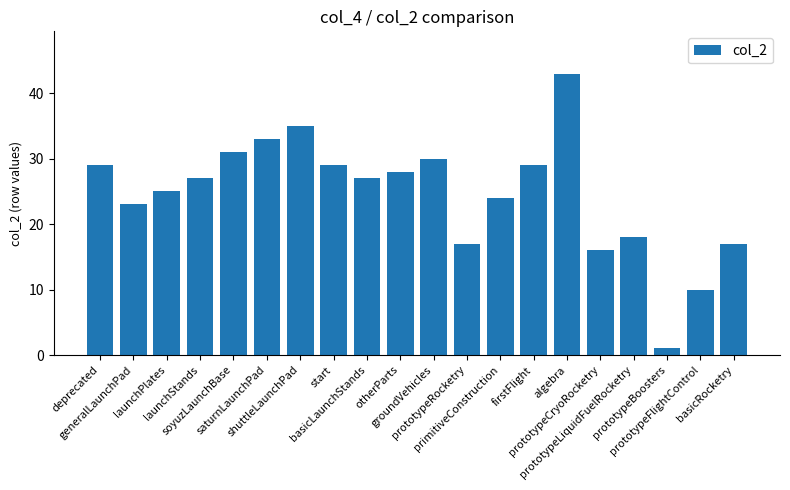

What is the value of the 14th bar from the left?

29